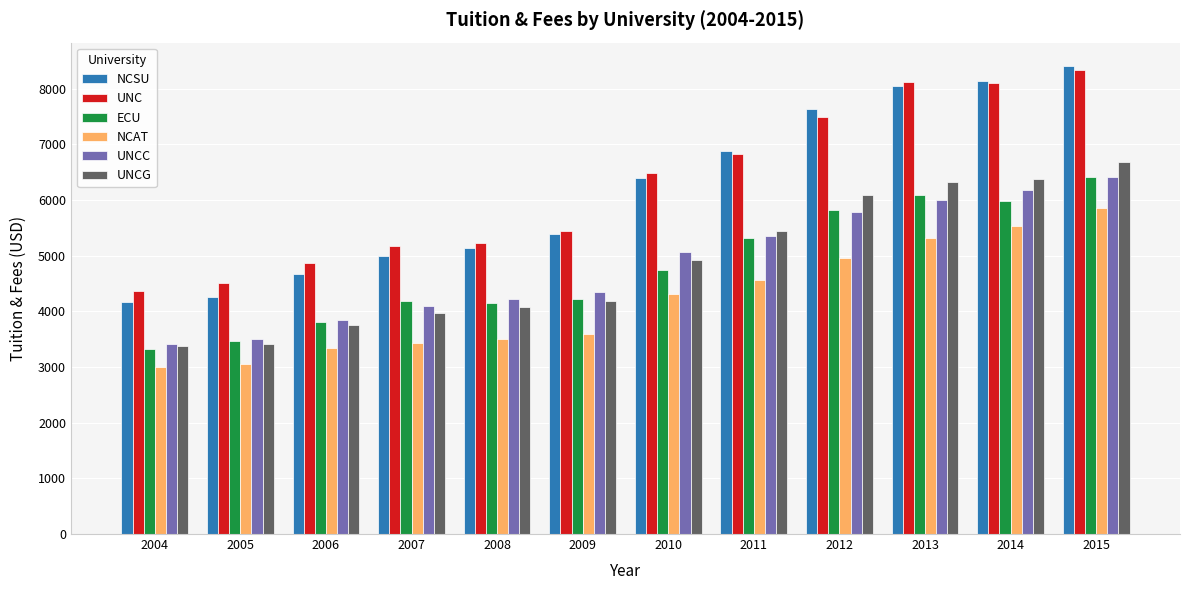

What is the difference between the maximum and second lowest values in the UNC series?

3819.2